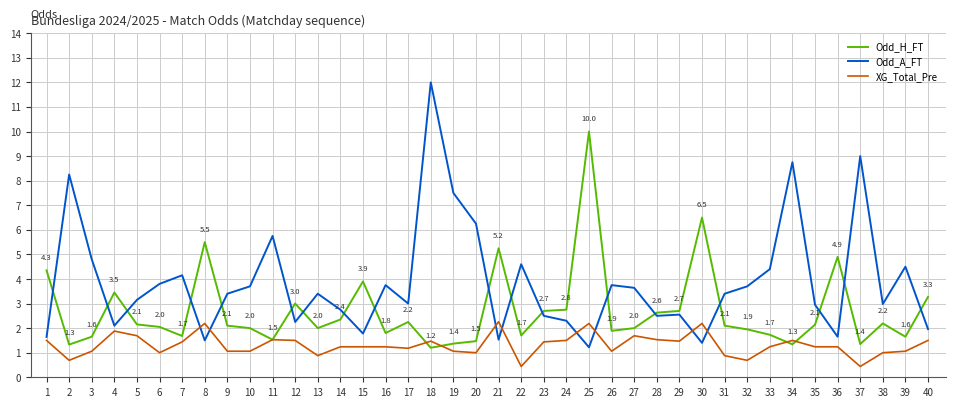

What value does the Odd_A_FT series have at 18?

12.0